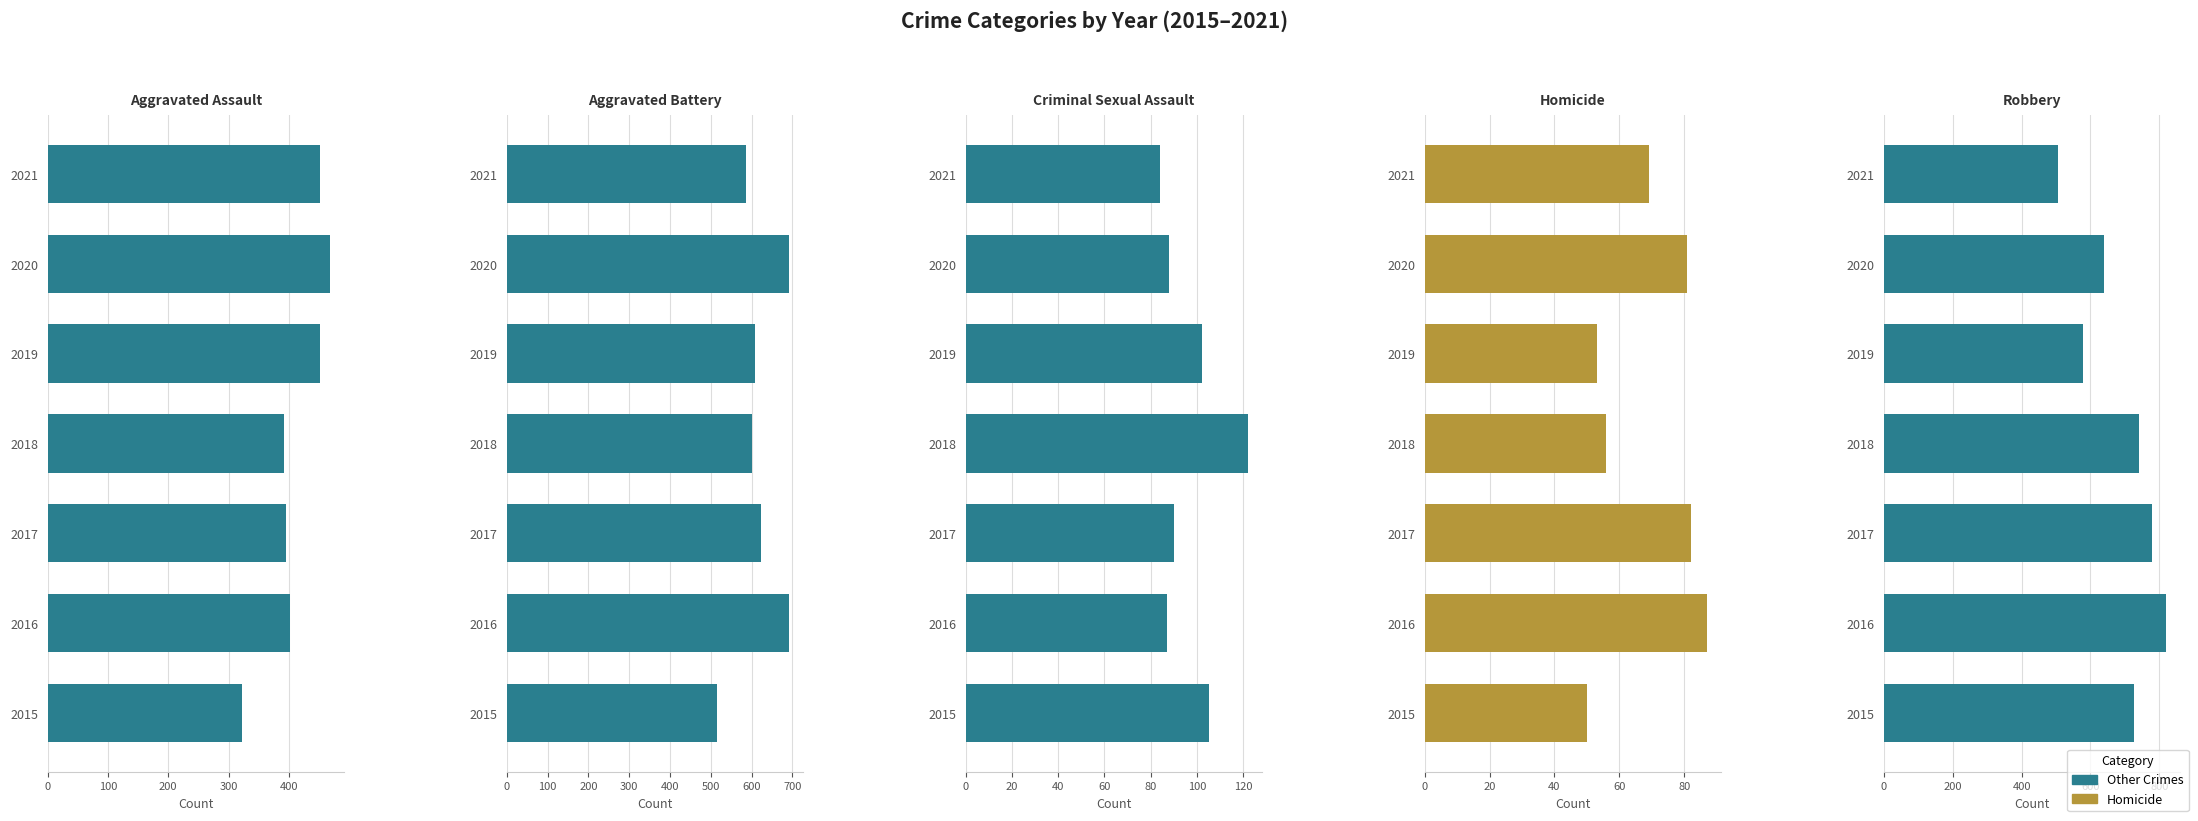

What is the value of the Robbery bar at the 3rd from the left?

780